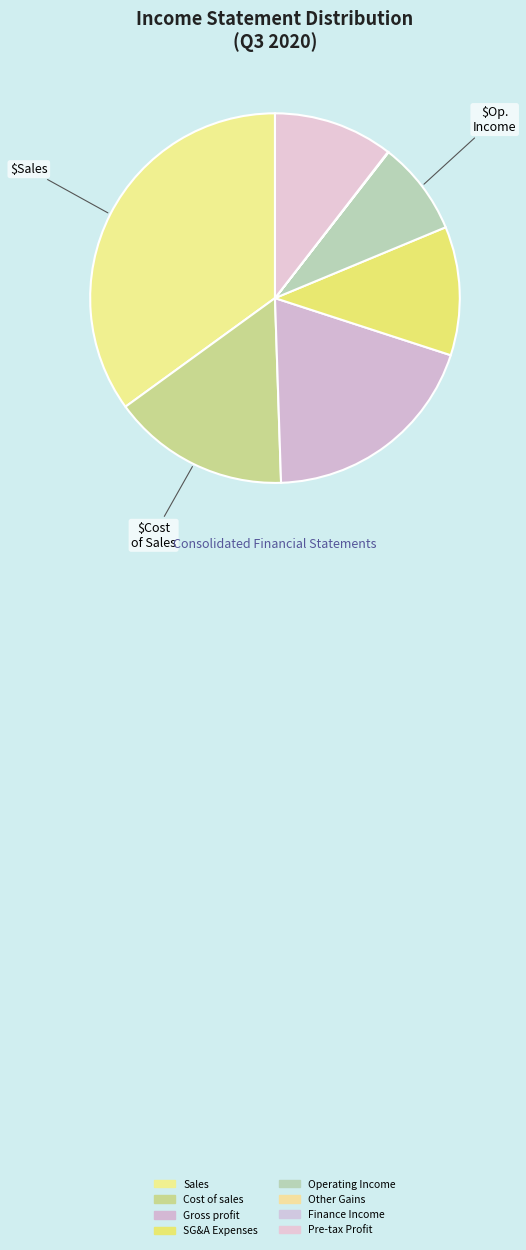

Which category has the biggest portion of the pie?

Sales